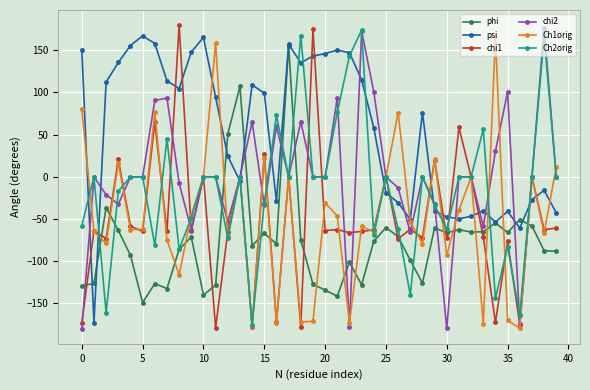

What is the lowest value of the Ch1orig series?

-179.3